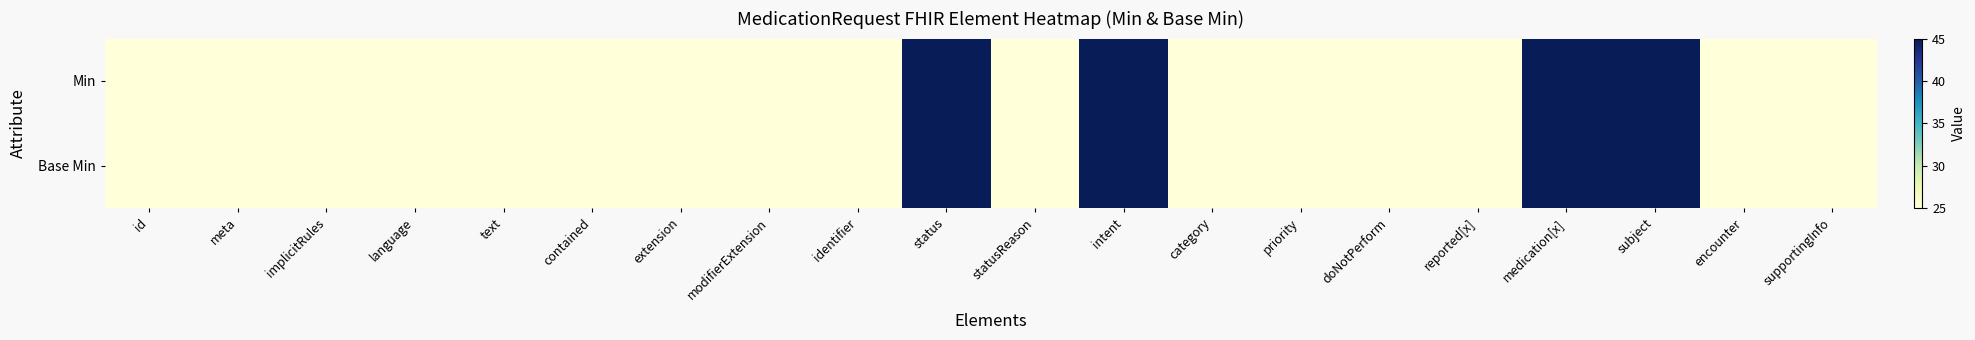

At how many categories does at least one series exceed 37?

4